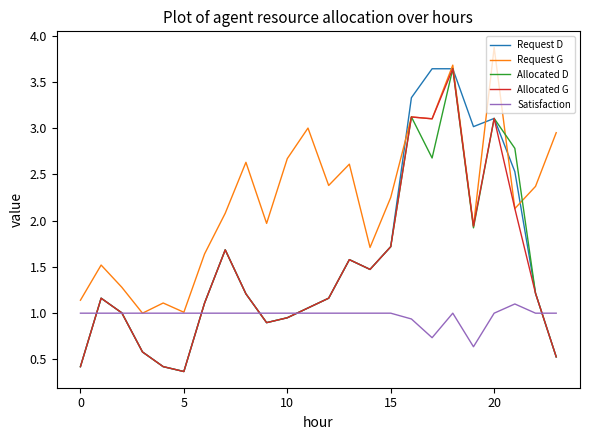

What is the minimum value shown in the chart?

0.4